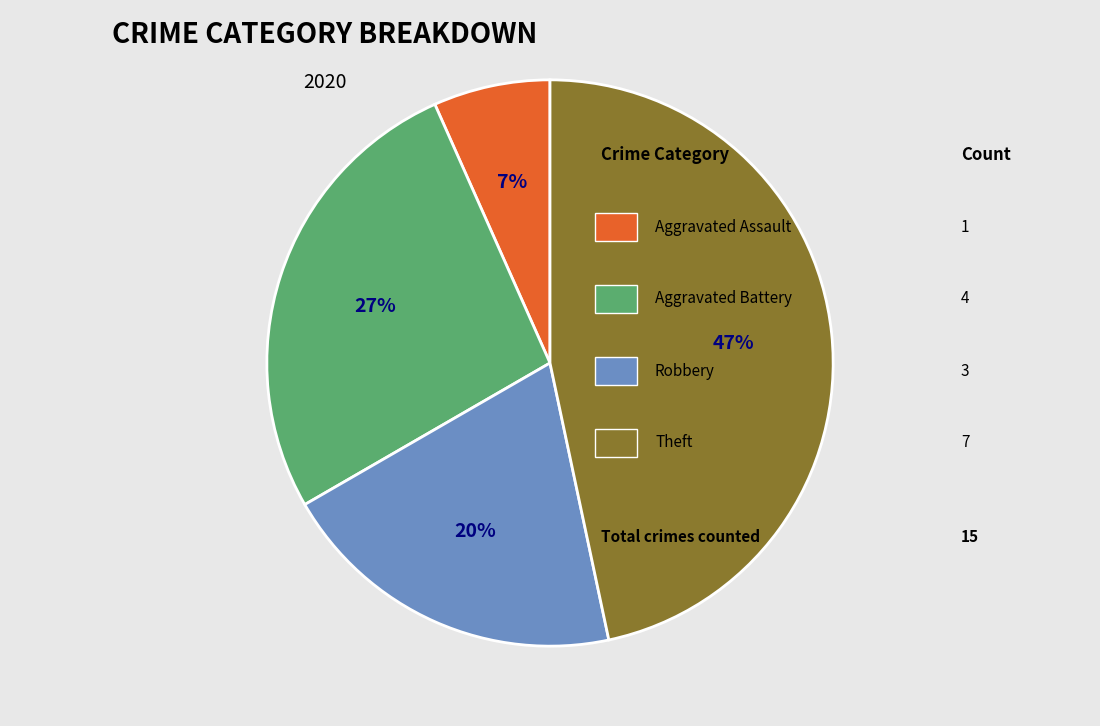

Is there a majority slice in this chart?

No